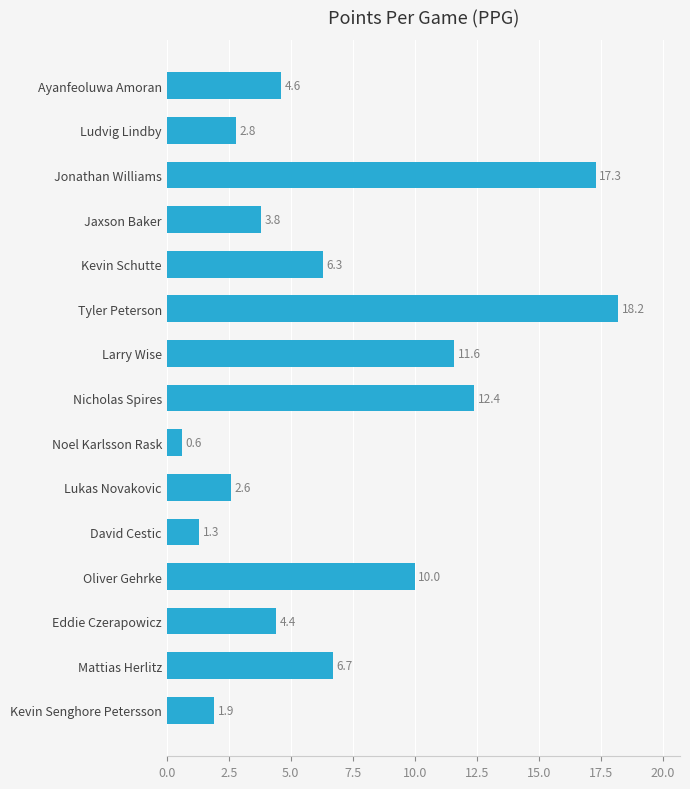

What is the greatest value displayed?

18.2